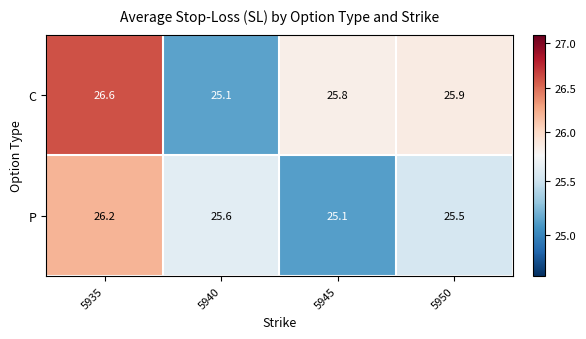

Rank the series by their maximum value, from lowest to highest.

P, C